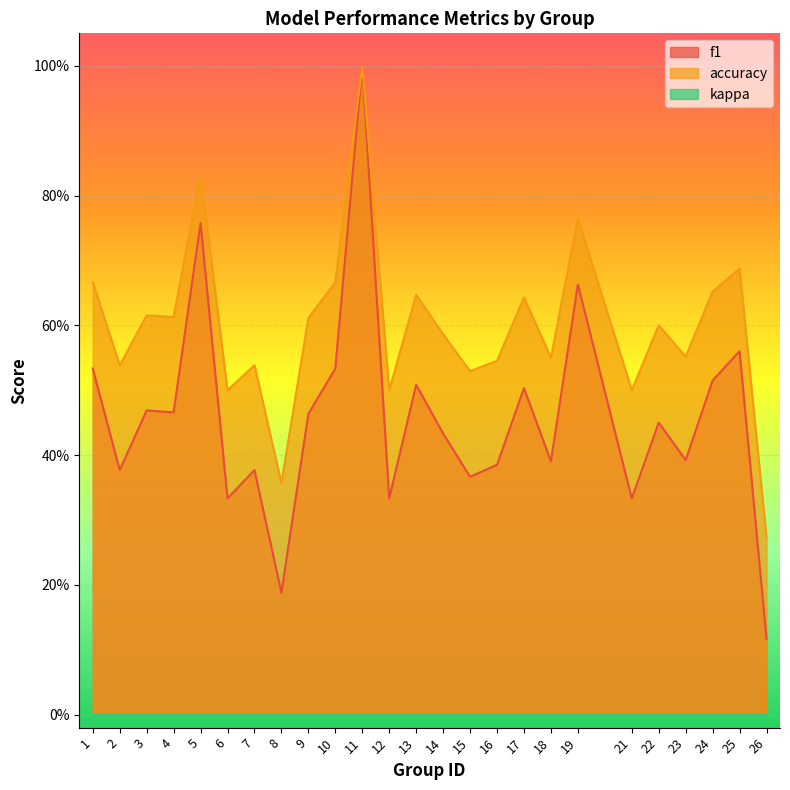

What is the spread (max minus min) of values at 5?

0.1